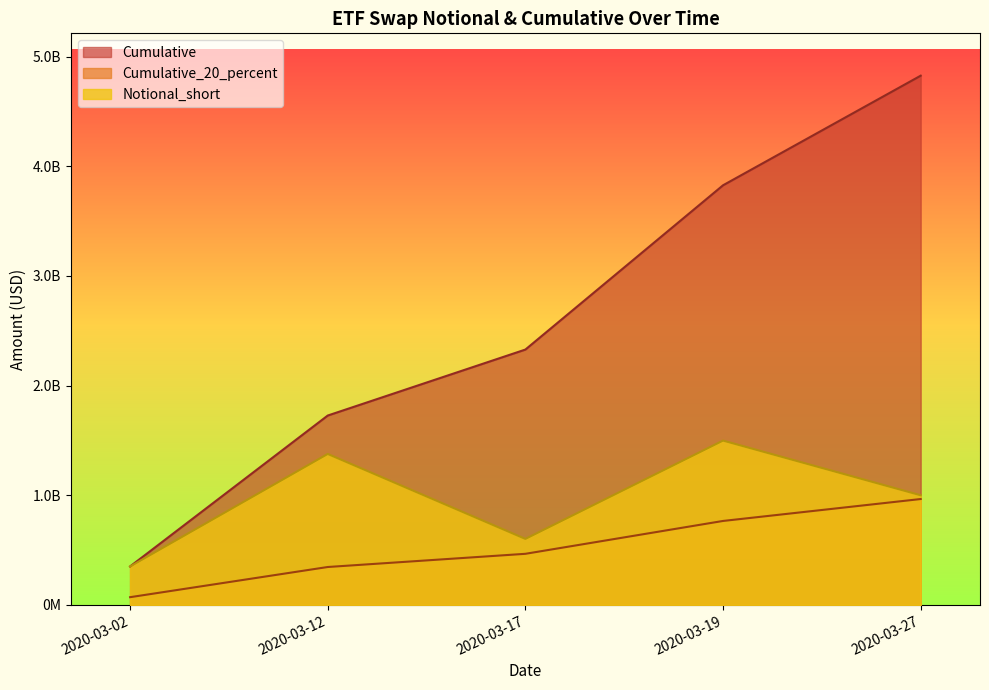

True or false: Notional_short and Cumulative intersect in this chart.

False